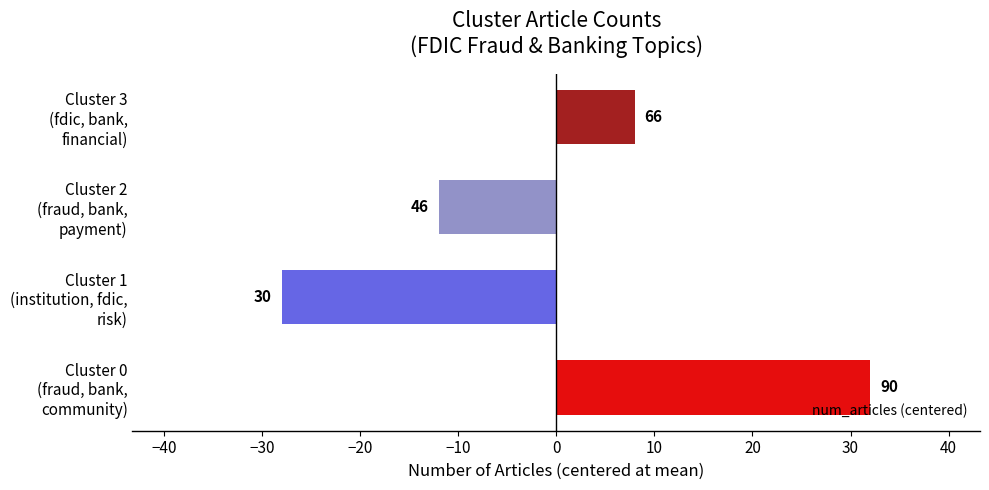

How many bars are there in total?

4